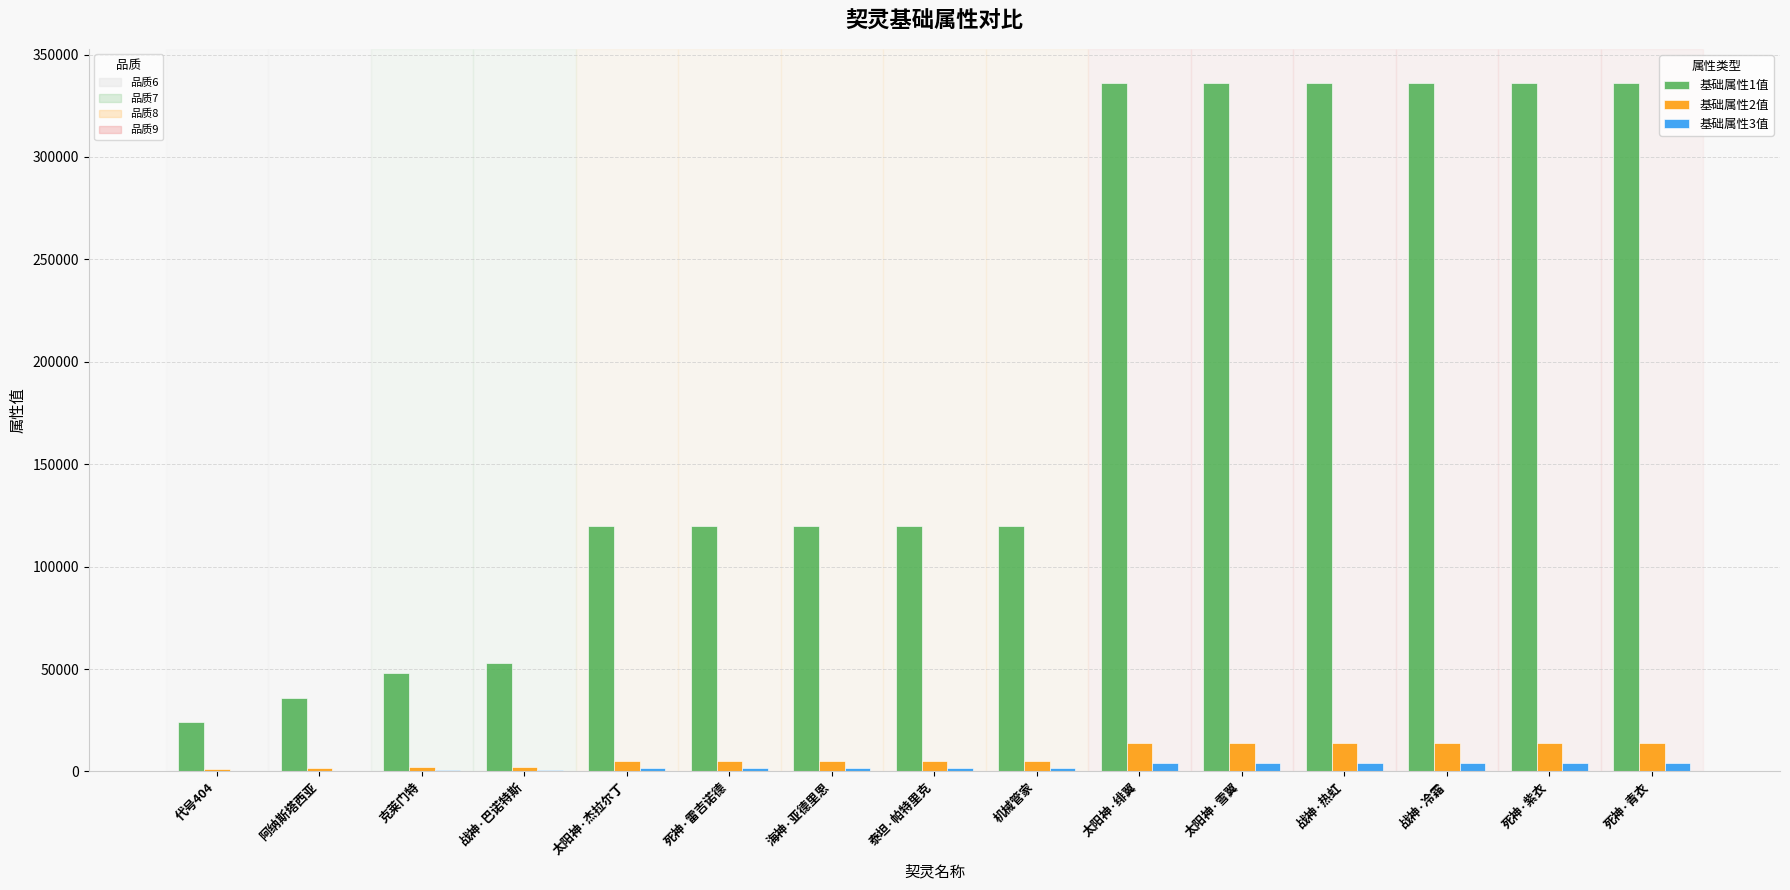

Is it true that 基础属性2值 equals 14000 at 战神·热虹?

True